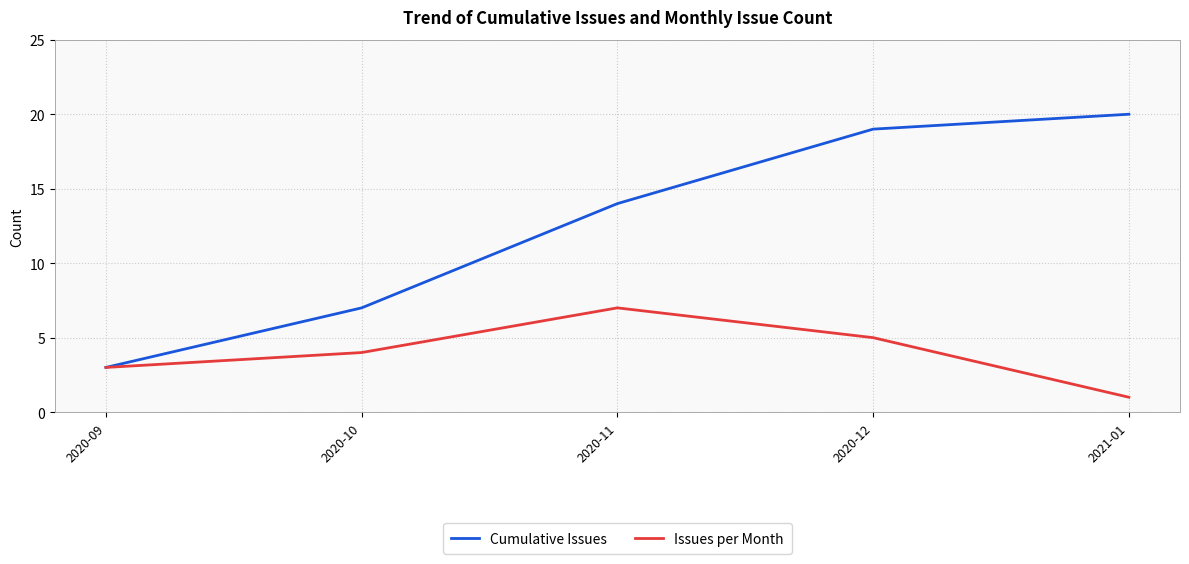

Which series has the widest spread of values?

Cumulative Issues